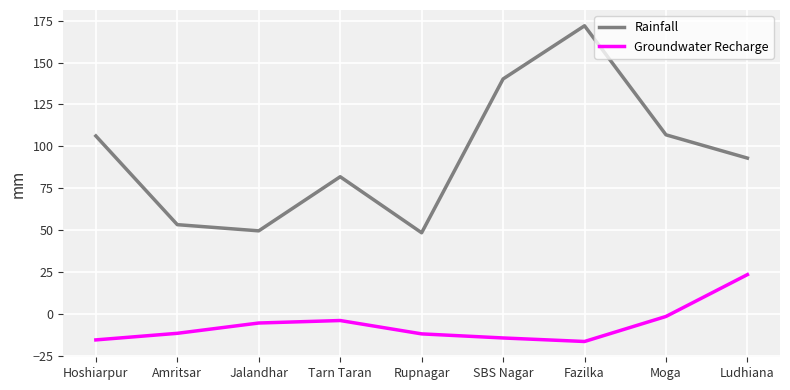

What is the difference between the second highest and minimum values in the Rainfall series?

91.7